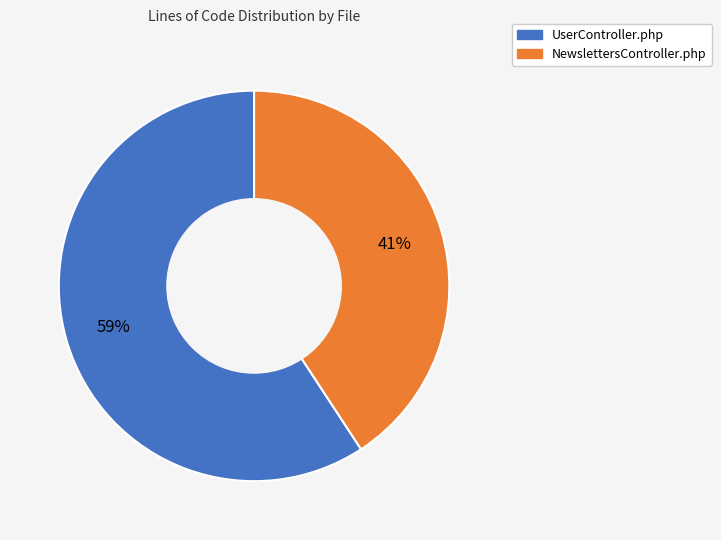

What is the majority slice?

UserController.php